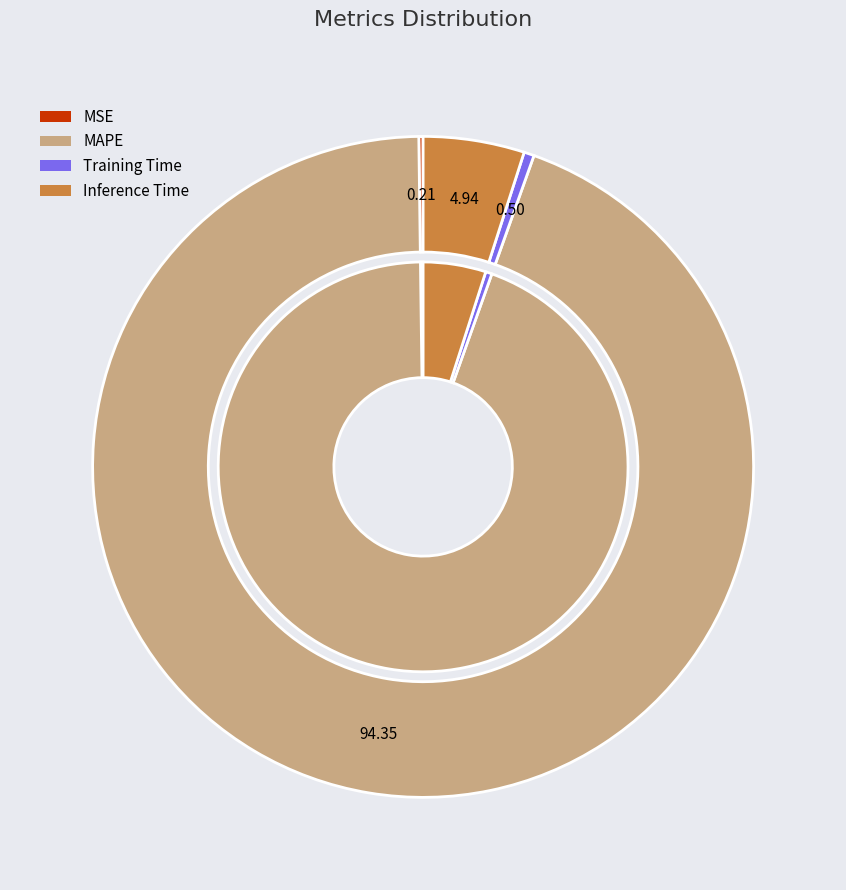

Which slice is the largest?

MAPE